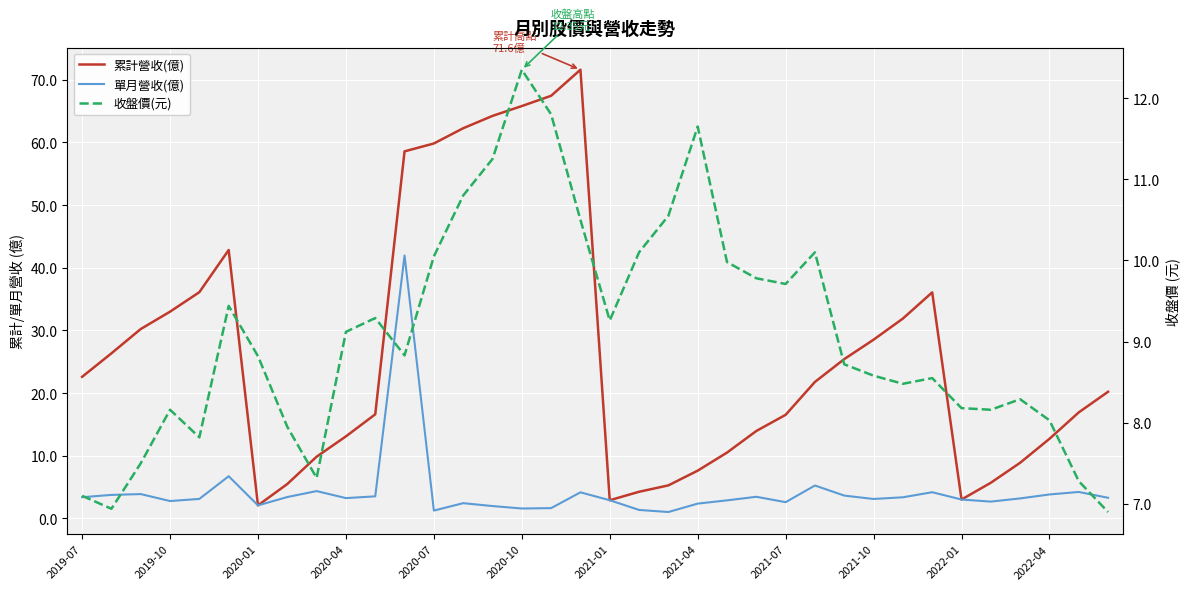

True or false: 單月營收(億) and 累計營收(億) intersect in this chart.

False